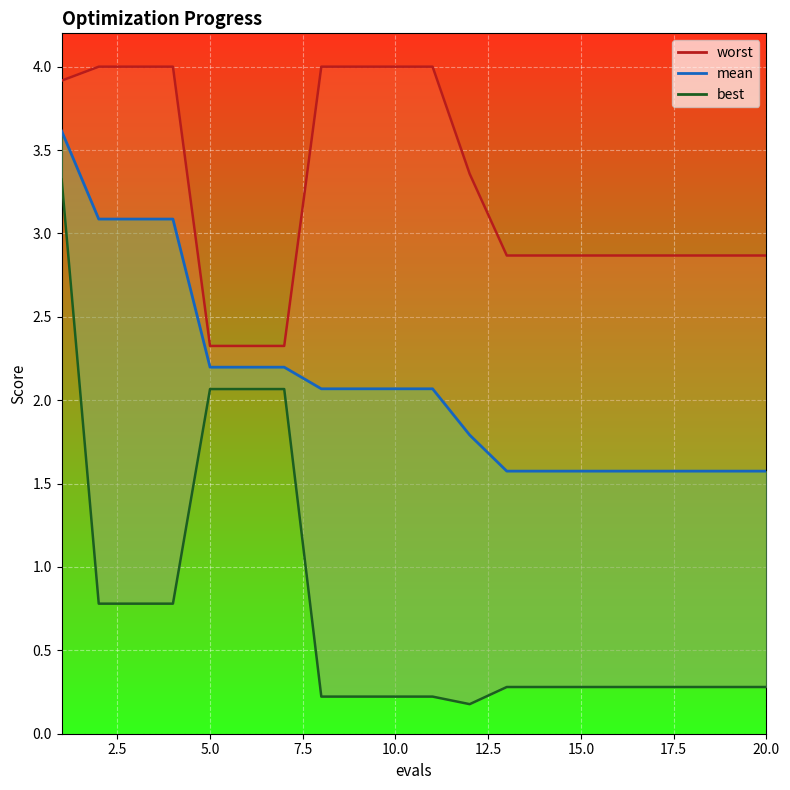

True or false: worst and mean intersect in this chart.

False